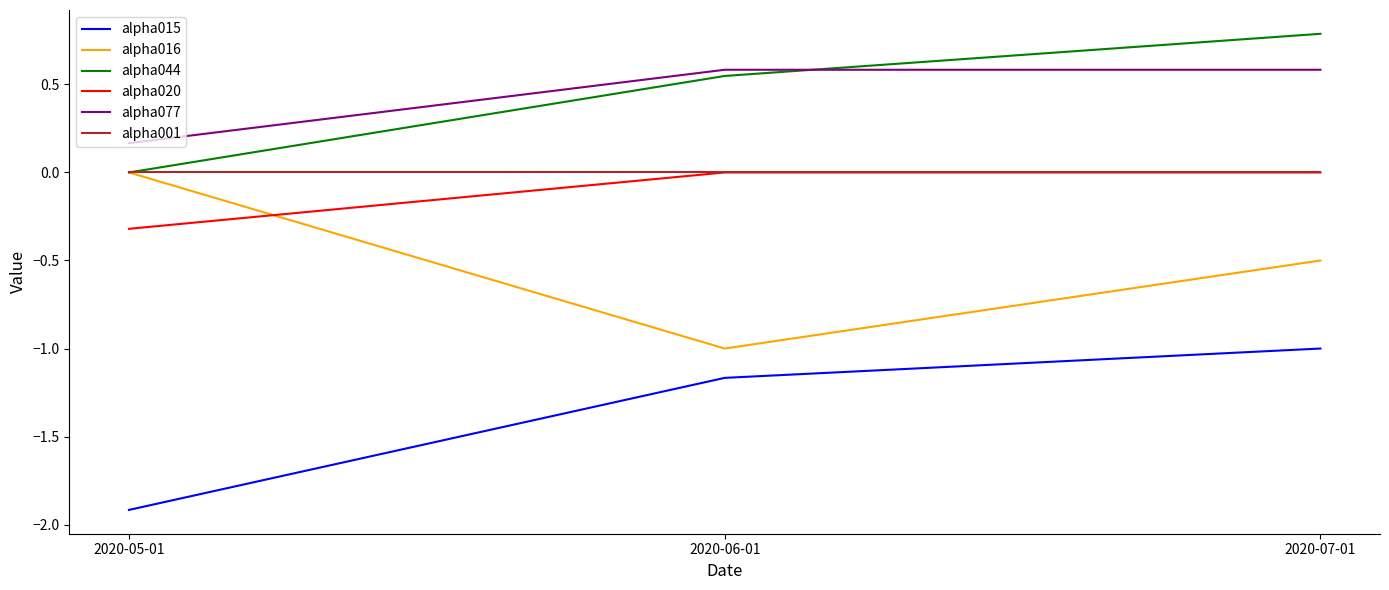

Is this an area chart (filled region under the line)?

No